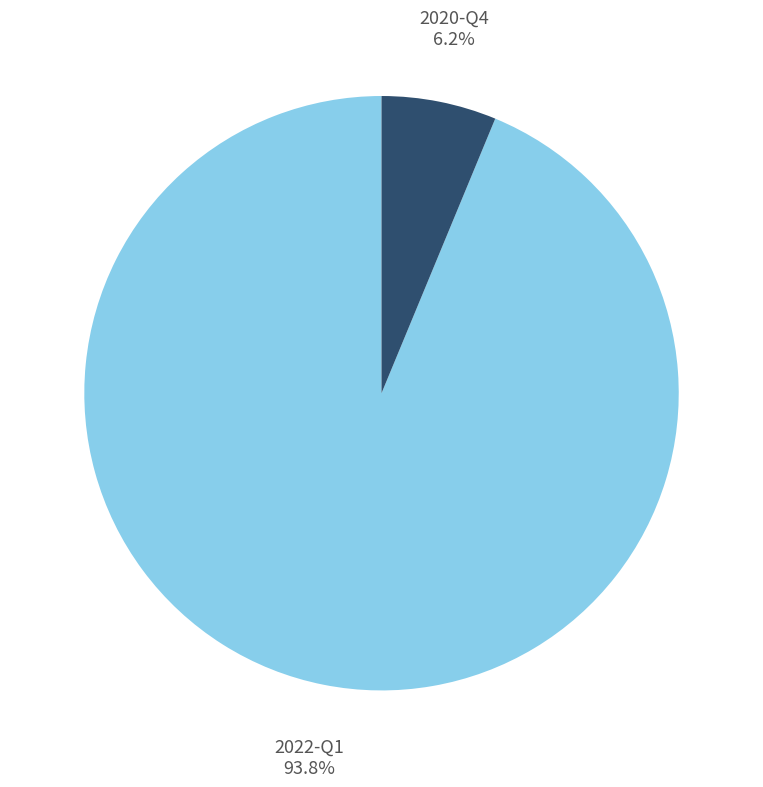

How many segments does this pie chart have?

2